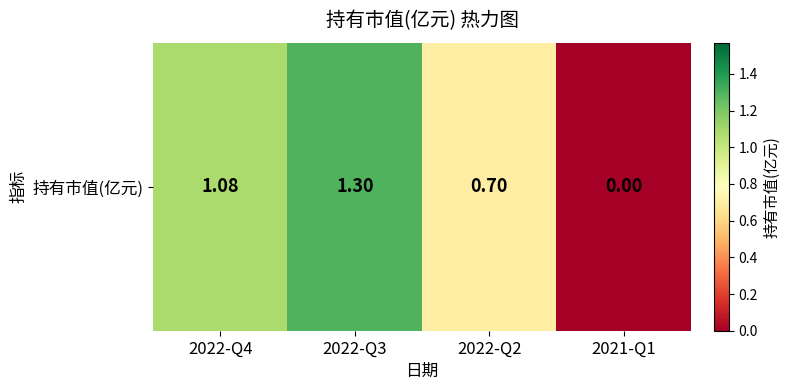

Count the number of values greater than 1.

2